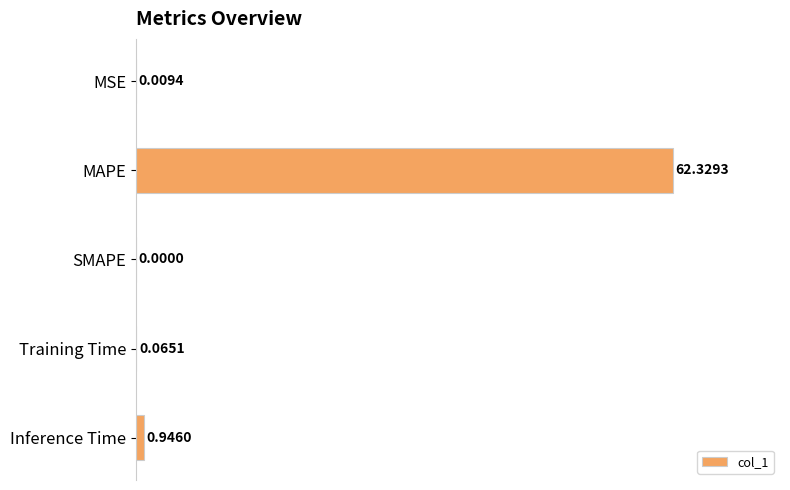

Which has a higher value, Inference Time or MSE?

Inference Time